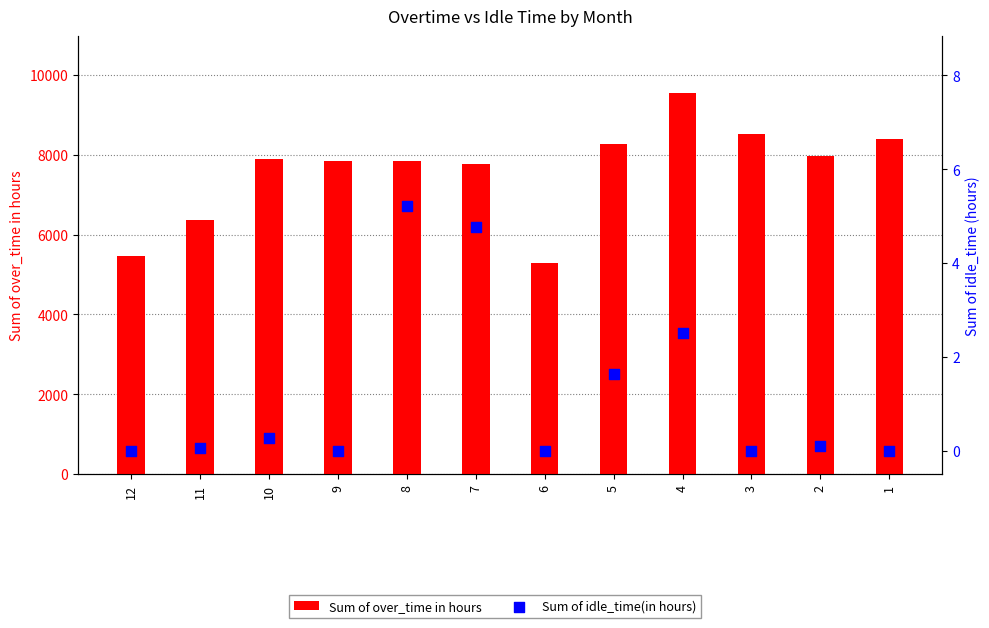

What is the total value across all series at 1?

8388.5